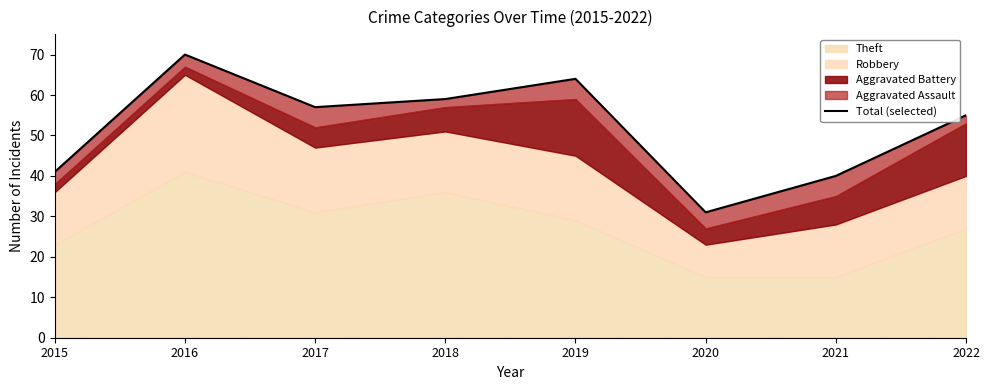

The value at 2017 is 81. True or false?

False